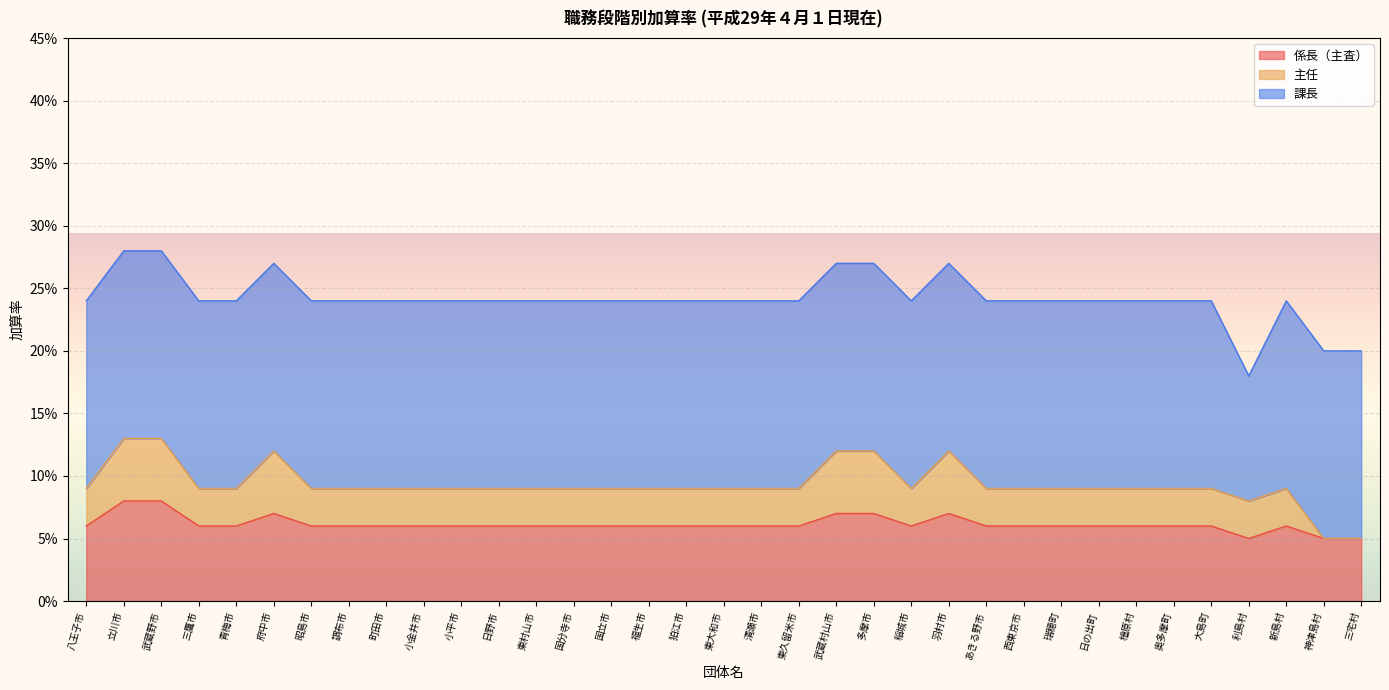

At how many categories does at least one series exceed 0?

35